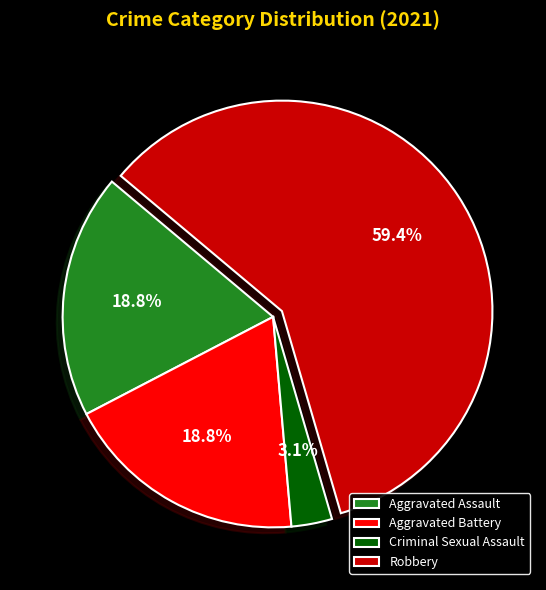

Is it true that Aggravated Battery is 19% of the pie?

True